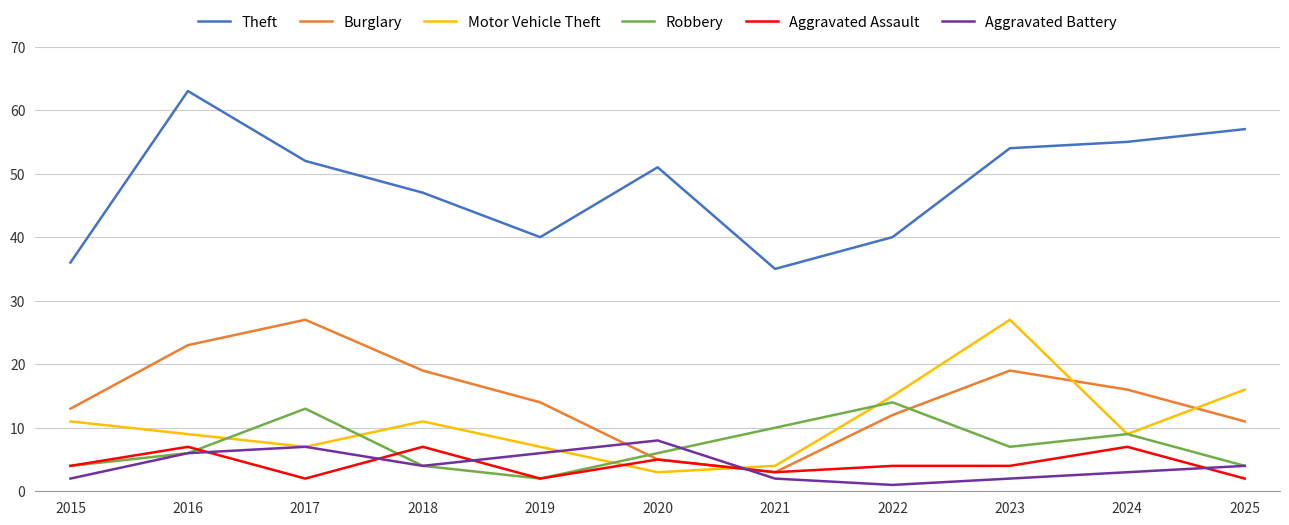

What is the difference between the Motor Vehicle Theft values at 2025 and 2021?

12